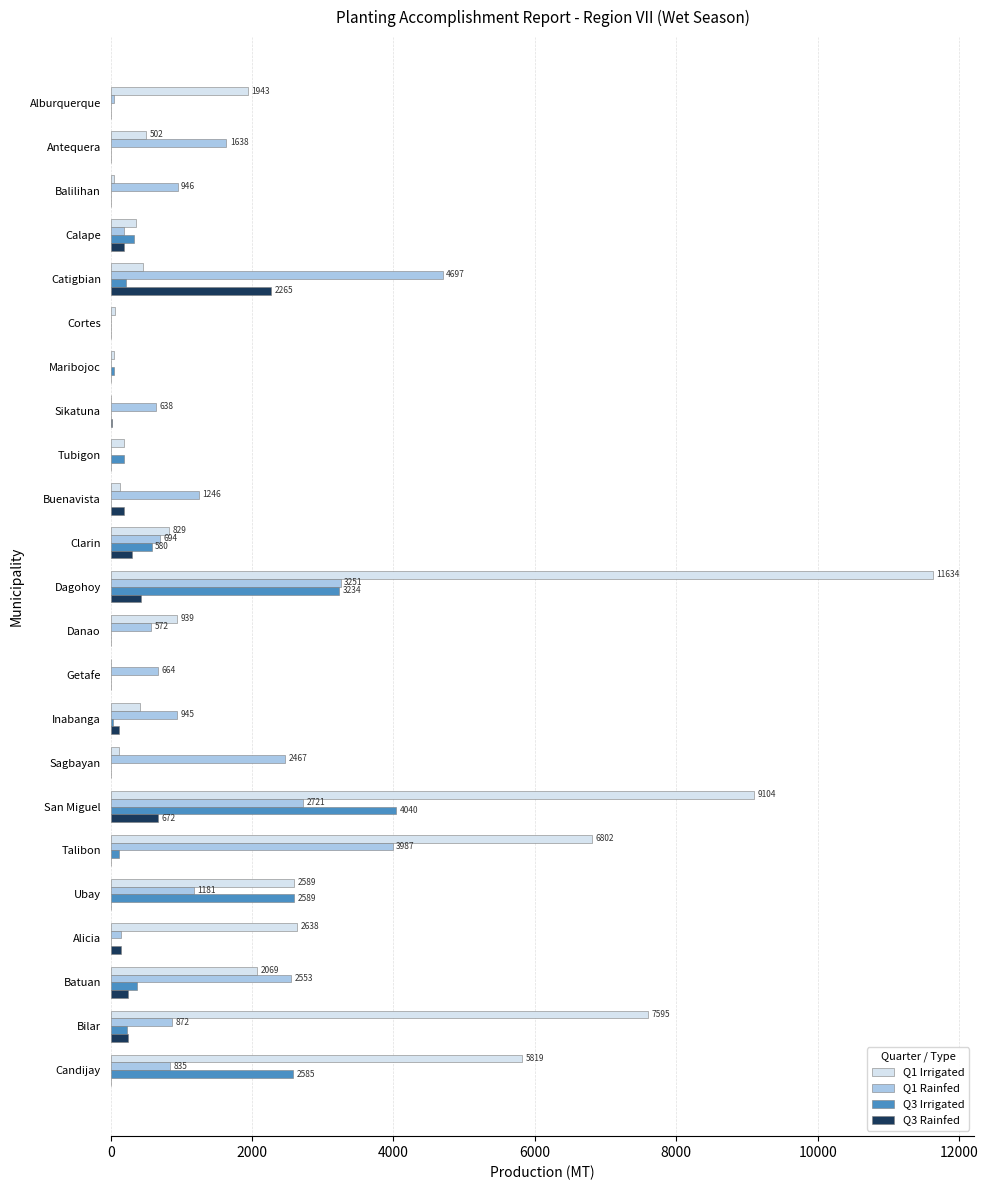

What is the maximum value shown in the chart?

11634.0